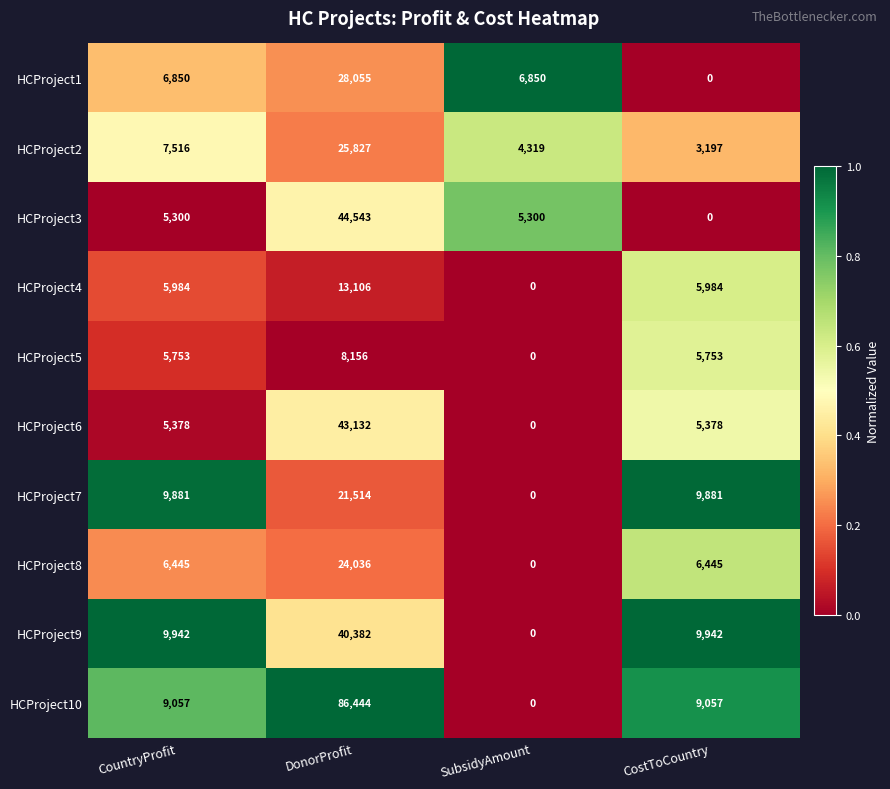

What is the difference between the HCProject5 values at DonorProfit and CountryProfit?

2403